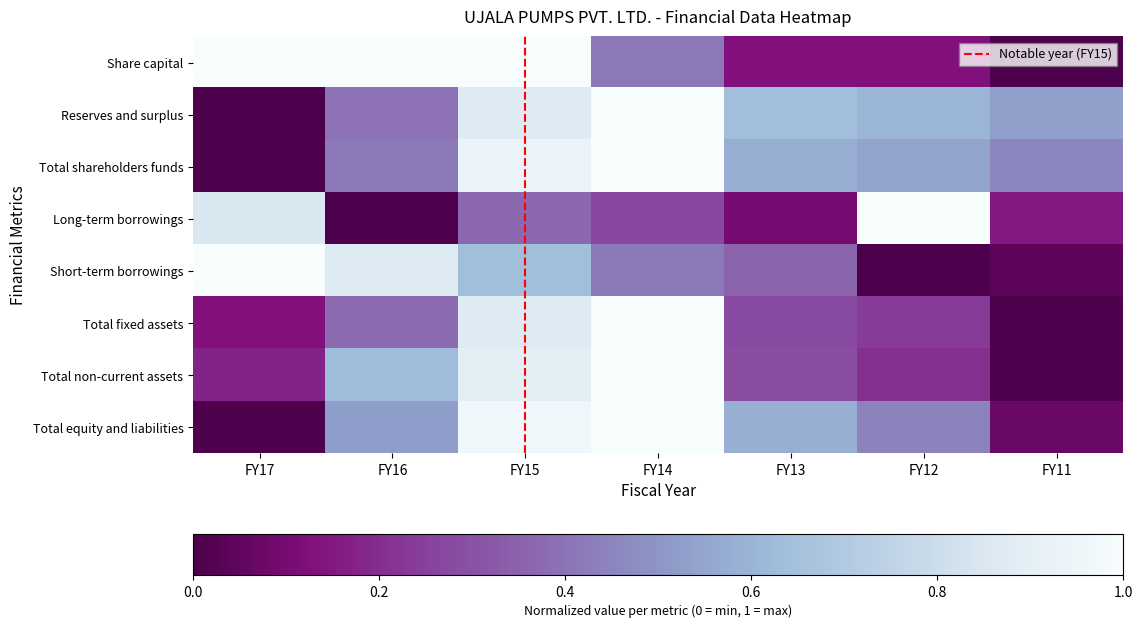

Which category has the lowest value across all series?

FY11